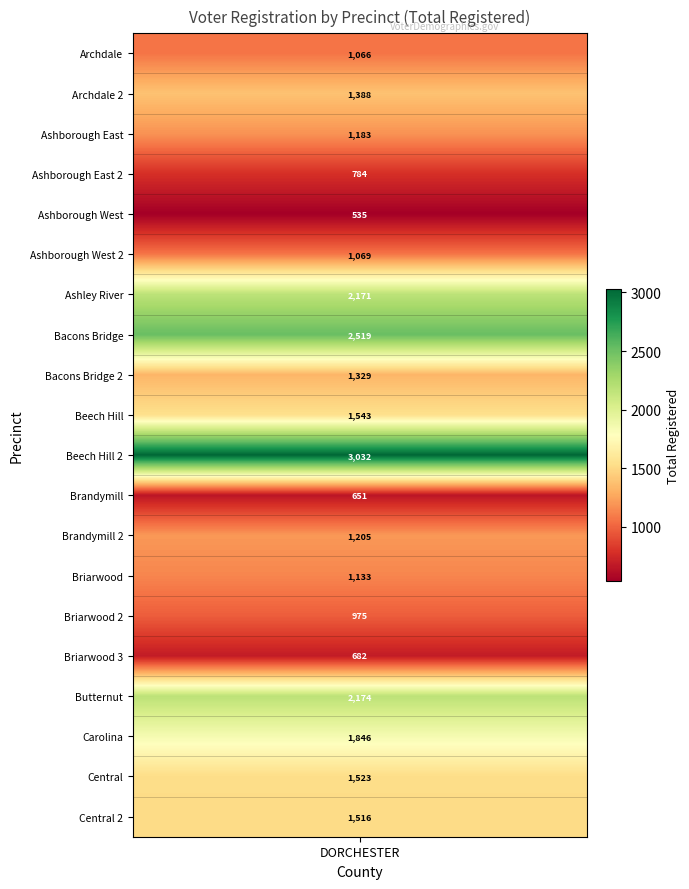

Rank the categories by value from lowest to highest.

Ashborough West, Brandymill, Briarwood 3, Ashborough East 2, Briarwood 2, Archdale, Ashborough West 2, Briarwood, Ashborough East, Brandymill 2, Bacons Bridge 2, Archdale 2, Central 2, Central, Beech Hill, Carolina, Ashley River, Butternut, Bacons Bridge, Beech Hill 2